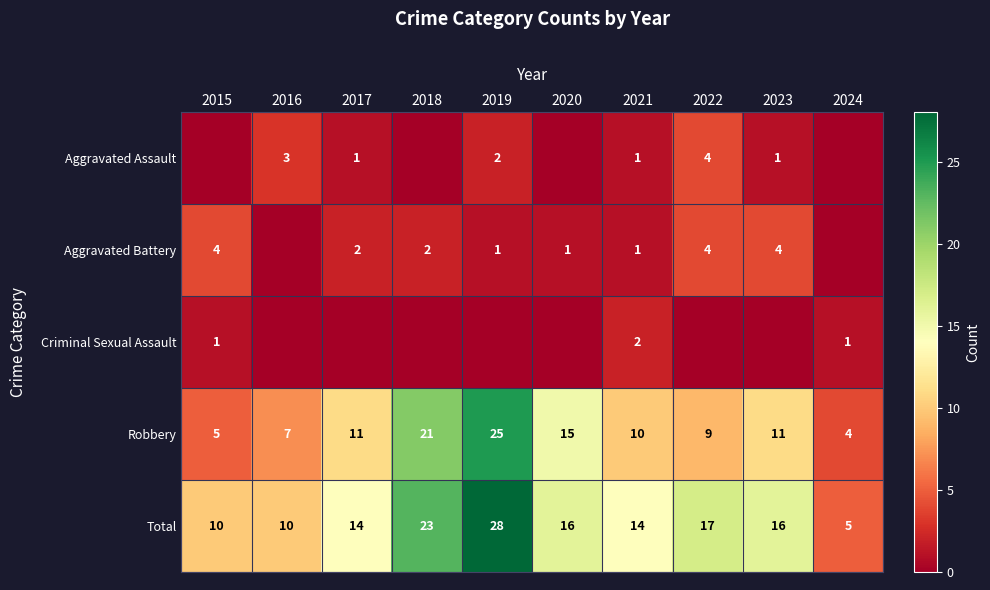

True or false: Total has a value of 14 at 2017.

True